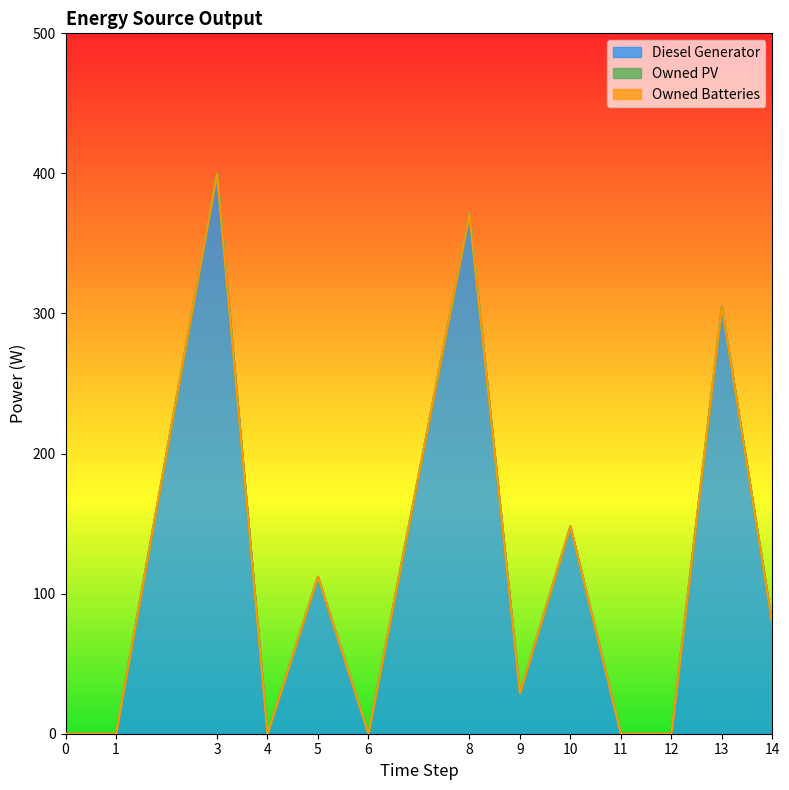

At how many categories does at least one series exceed 350?

2